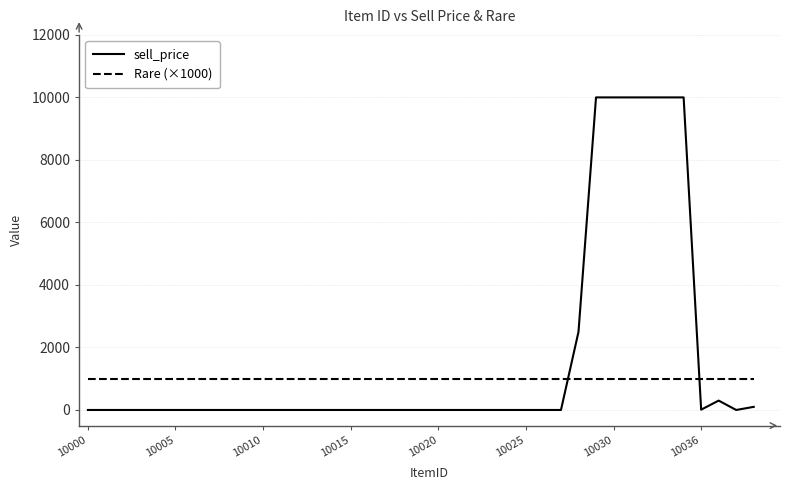

Rank the series by their maximum value, from highest to lowest.

sell_price, Rare (×1000)